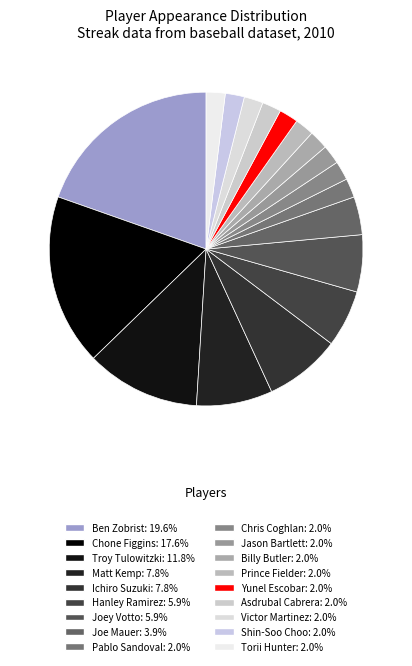

Is it true that Pablo Sandoval is 2% of the pie?

True